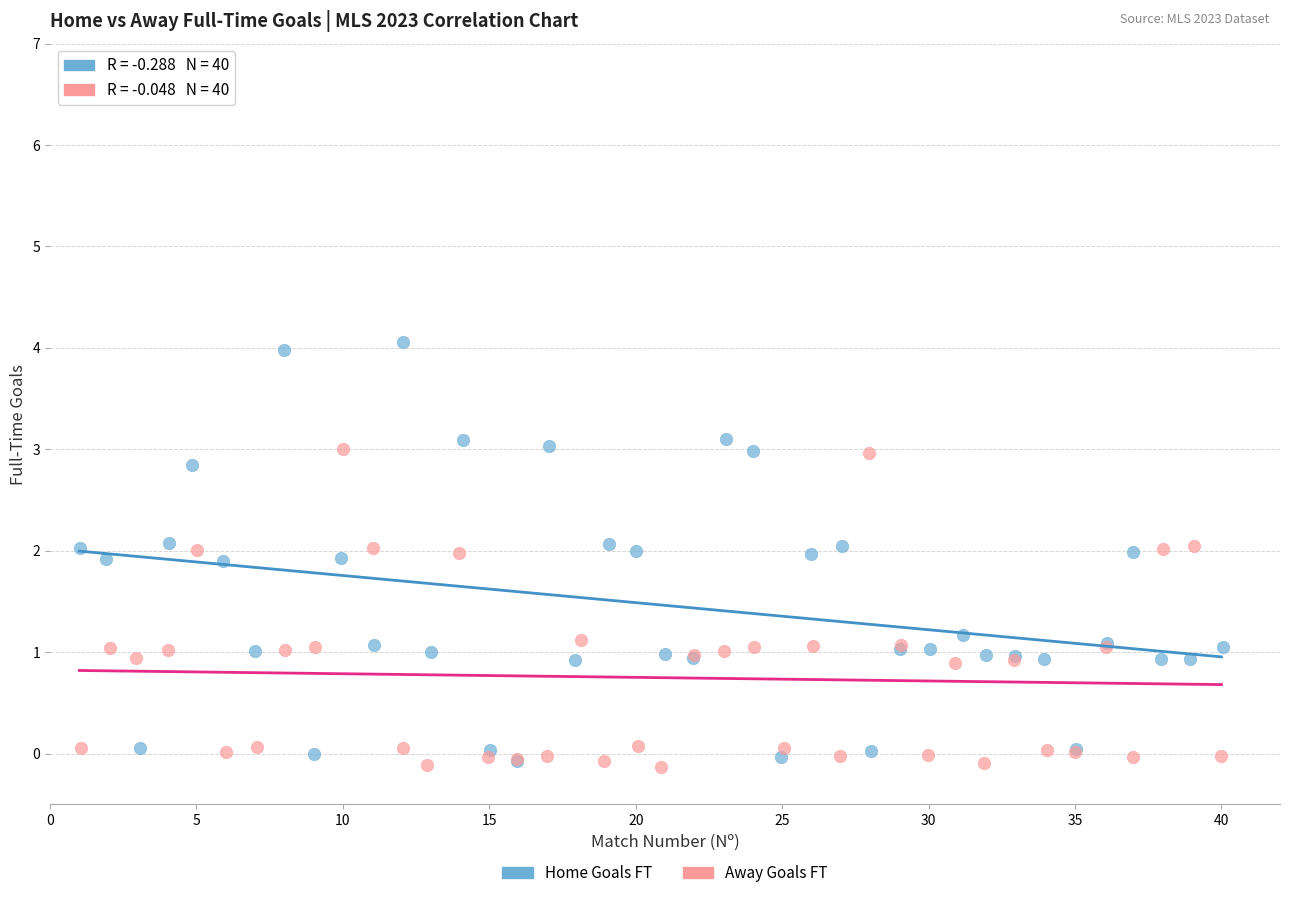

Which series has the largest Y range (max minus min)?

Home Goals FT